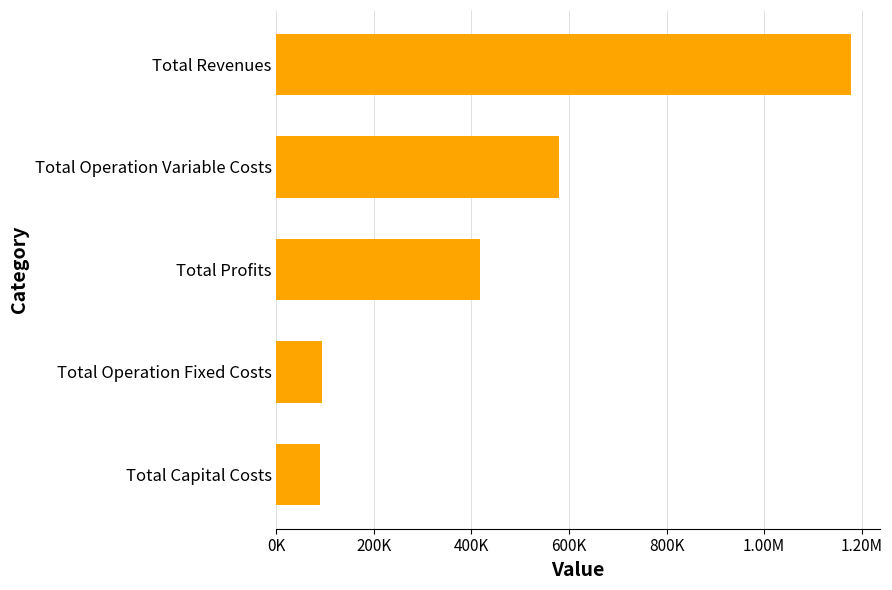

Does the chart contain any negative values?

No